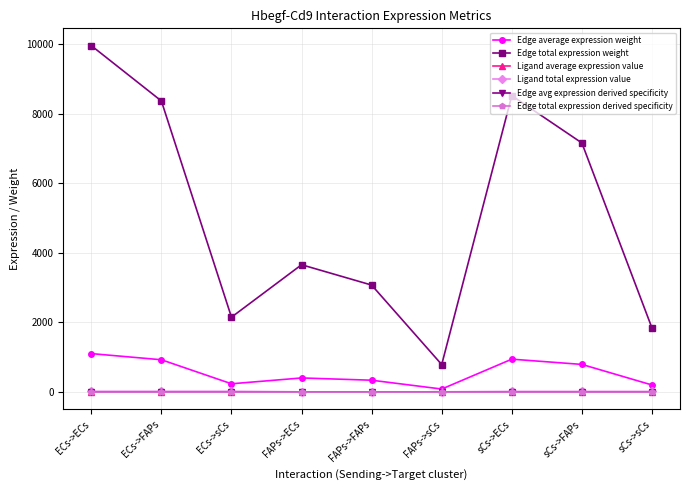

Reading right to left, transcribe all the data shown in this chart.

Edge average expression weight: sCs->sCs=204.7	sCs->FAPs=795.3	sCs->ECs=946.5	FAPs->sCs=87.9	FAPs->FAPs=341.7	FAPs->ECs=406.6	ECs->sCs=239.2	ECs->FAPs=929.4	ECs->ECs=1106.0
Edge total expression weight: sCs->sCs=1842.0	sCs->FAPs=7157.8	sCs->ECs=8518.1	FAPs->sCs=791.3	FAPs->FAPs=3075.0	FAPs->ECs=3659.4	ECs->sCs=2152.5	ECs->FAPs=8364.4	ECs->ECs=9954.0
Ligand average expression value: sCs->sCs=6.5	sCs->FAPs=6.5	sCs->ECs=6.5	FAPs->sCs=2.8	FAPs->FAPs=2.8	FAPs->ECs=2.8	ECs->sCs=7.6	ECs->FAPs=7.6	ECs->ECs=7.6
Ligand total expression value: sCs->sCs=19.4	sCs->FAPs=19.4	sCs->ECs=19.4	FAPs->sCs=8.4	FAPs->FAPs=8.4	FAPs->ECs=8.4	ECs->sCs=22.7	ECs->FAPs=22.7	ECs->ECs=22.7
Edge avg expression derived specificity: sCs->sCs=0.0	sCs->FAPs=0.2	sCs->ECs=0.2	FAPs->sCs=0.0	FAPs->FAPs=0.1	FAPs->ECs=0.1	ECs->sCs=0.0	ECs->FAPs=0.2	ECs->ECs=0.2
Edge total expression derived specificity: sCs->sCs=0.0	sCs->FAPs=0.2	sCs->ECs=0.2	FAPs->sCs=0.0	FAPs->FAPs=0.1	FAPs->ECs=0.1	ECs->sCs=0.0	ECs->FAPs=0.2	ECs->ECs=0.2